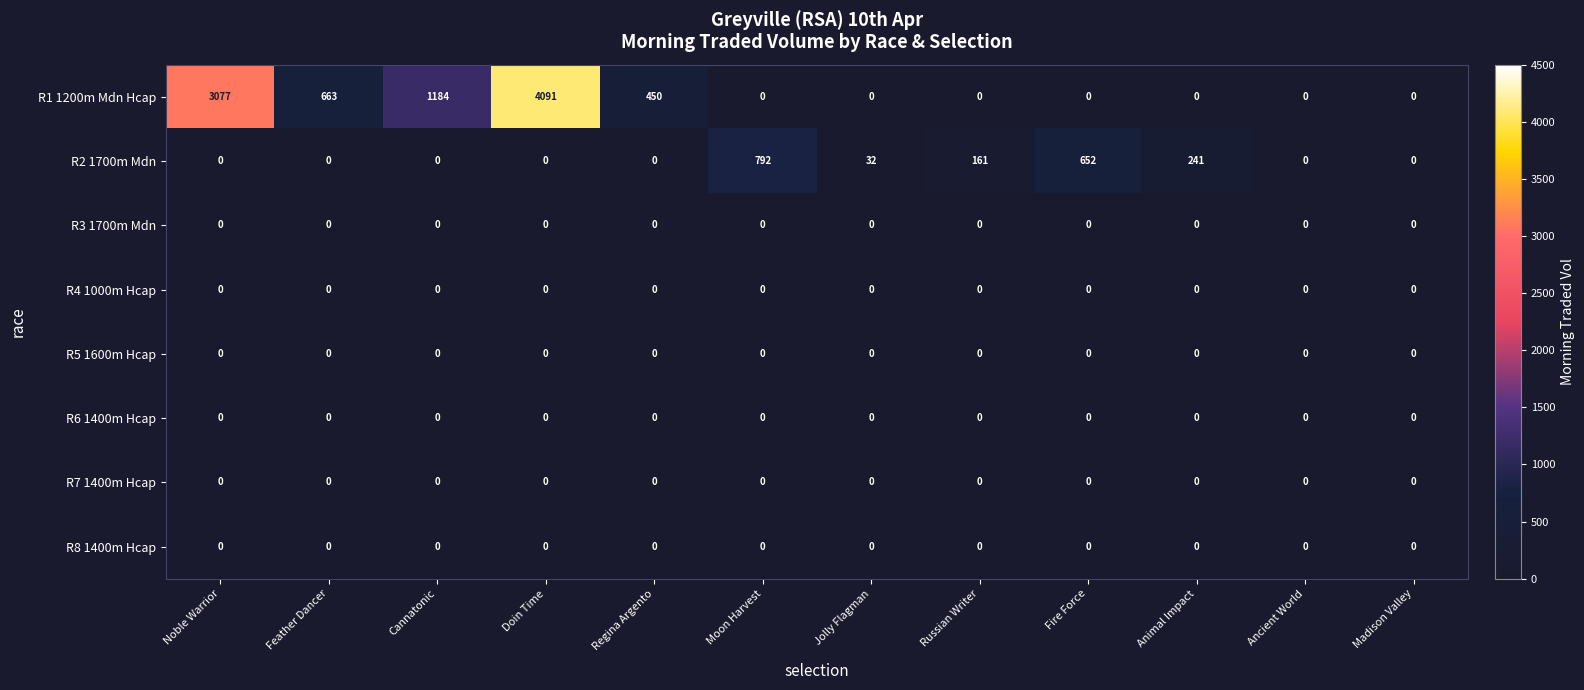

What is the spread (max minus min) of values at Fire Force?

652